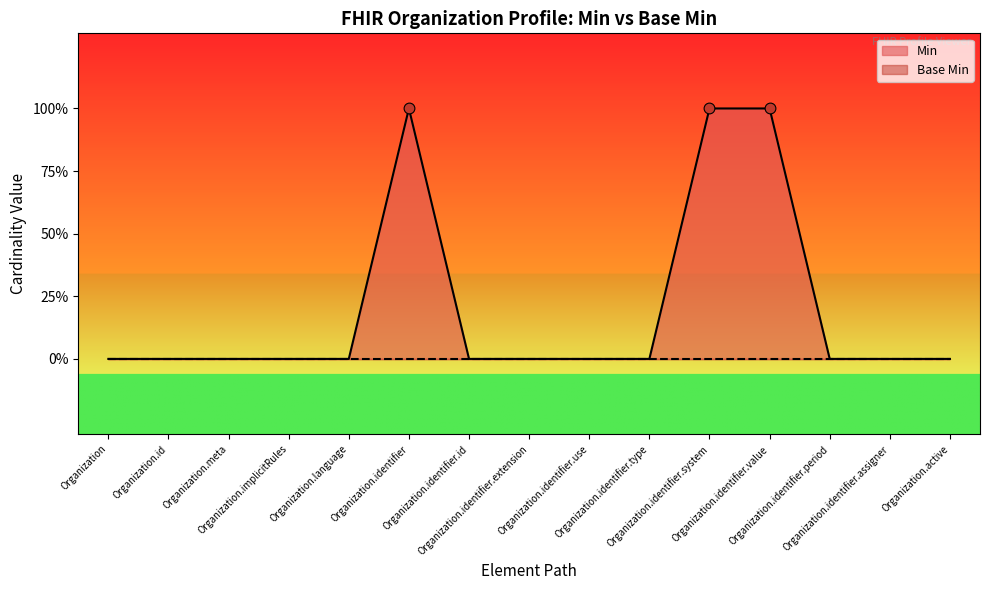

Which has a higher value, Organization.identifier.value or Organization.identifier.extension?

Organization.identifier.value